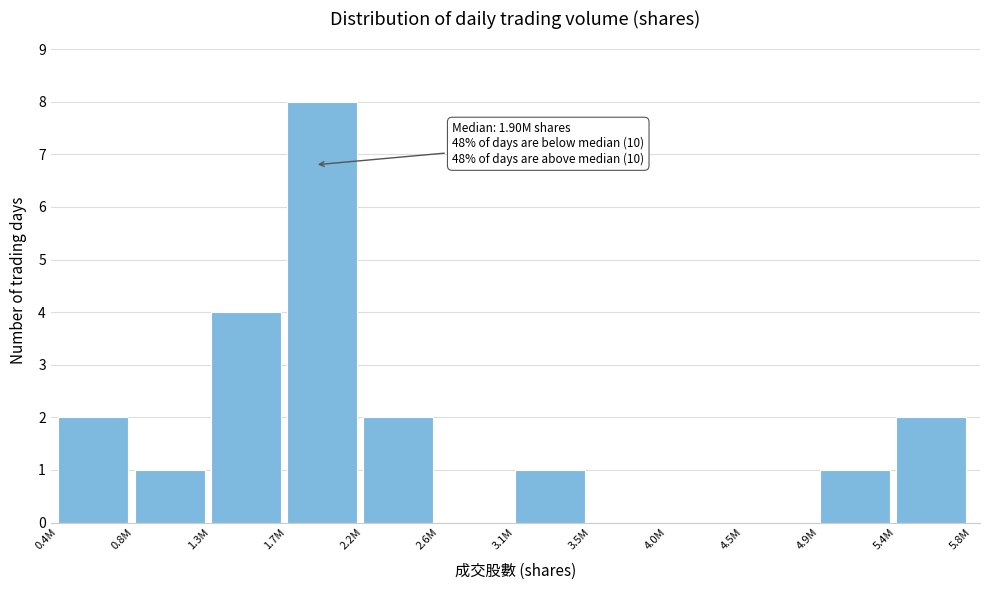

Reading left to right, transcribe all the data shown in this chart.

0.4M=2	0.8M=1	1.3M=4	1.7M=8	2.2M=2	2.6M=0	3.1M=1	3.5M=0	4.0M=0	4.5M=0	4.9M=1	5.4M=2